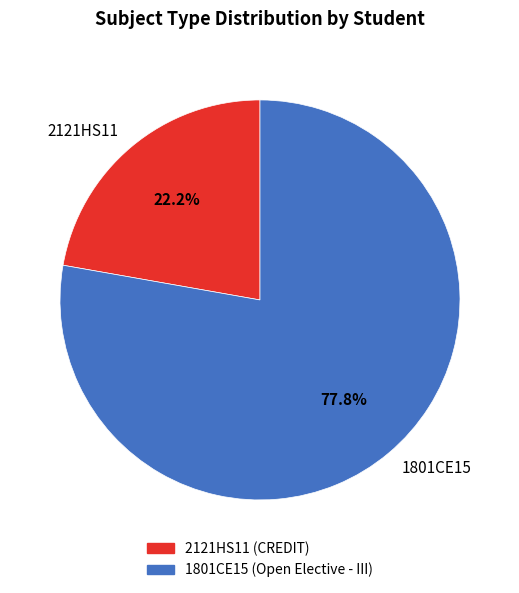

What is the largest slice in the pie chart?

1801CE15